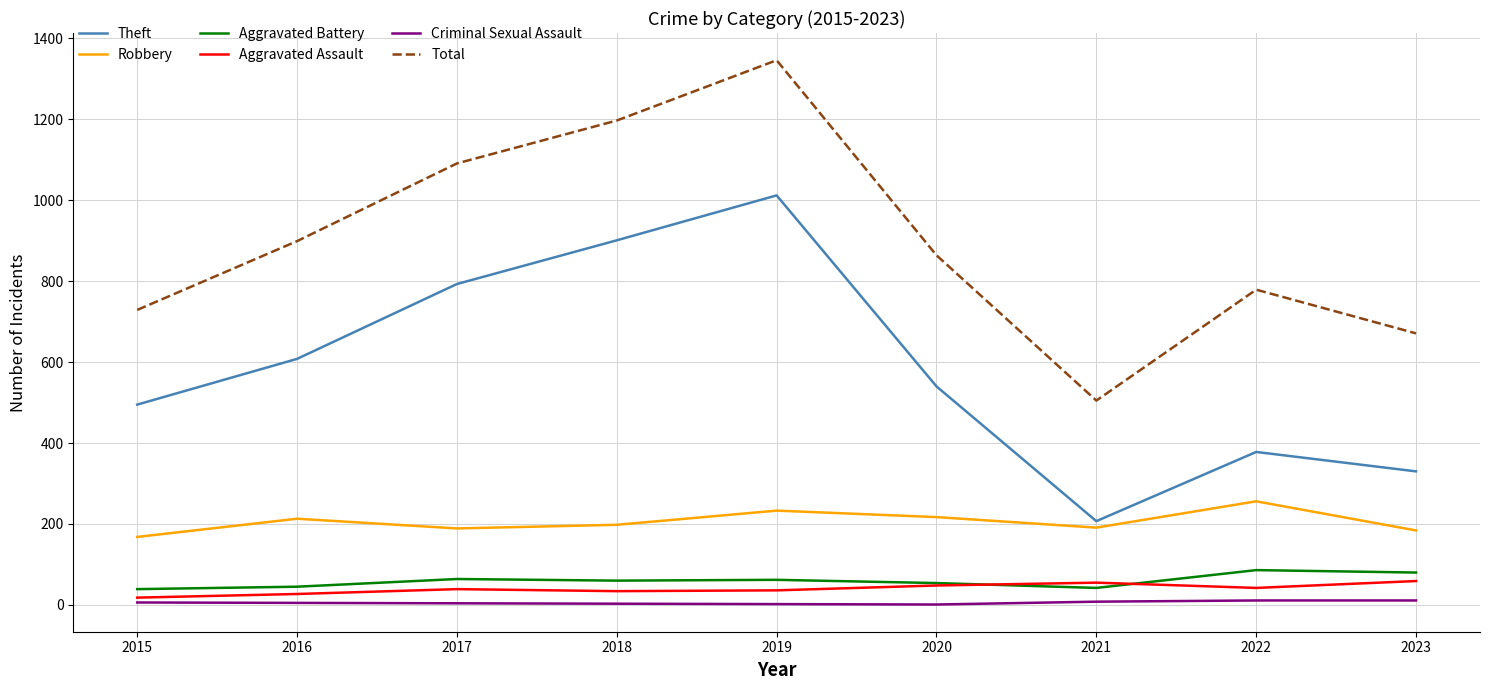

Between 2018 and 2023, which series saw the biggest shift?

Theft